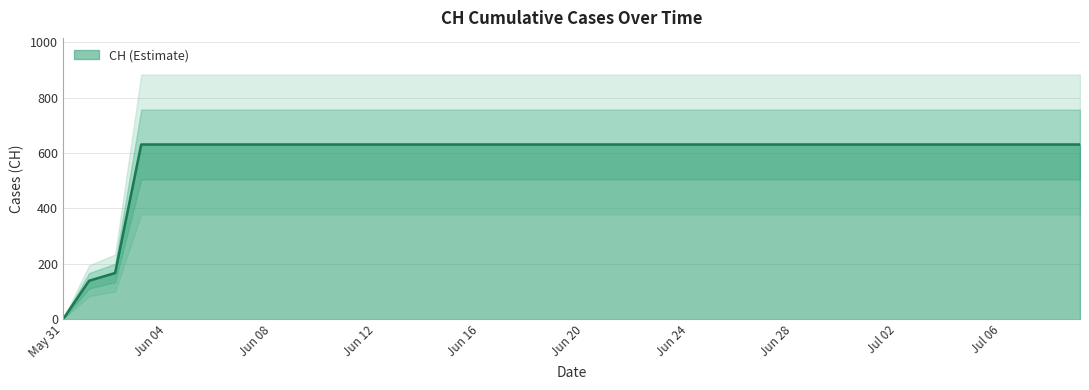

How many series are shown in this chart?

1